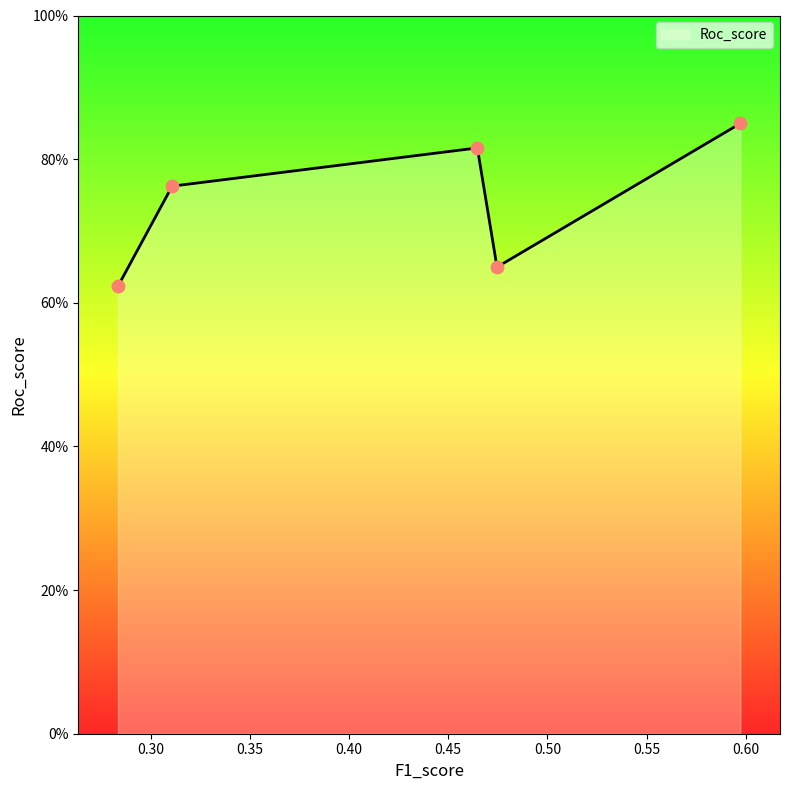

What is the change in value from 0.3109 to 0.4746?

-0.1